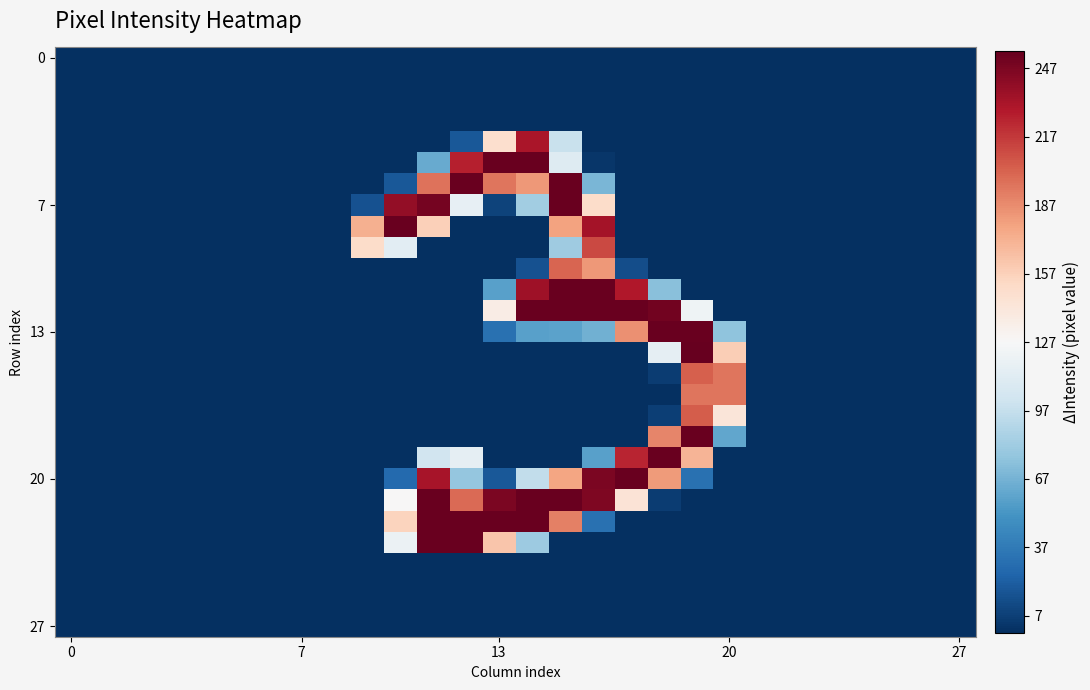

At which category does the chart reach its peak across all series?

19